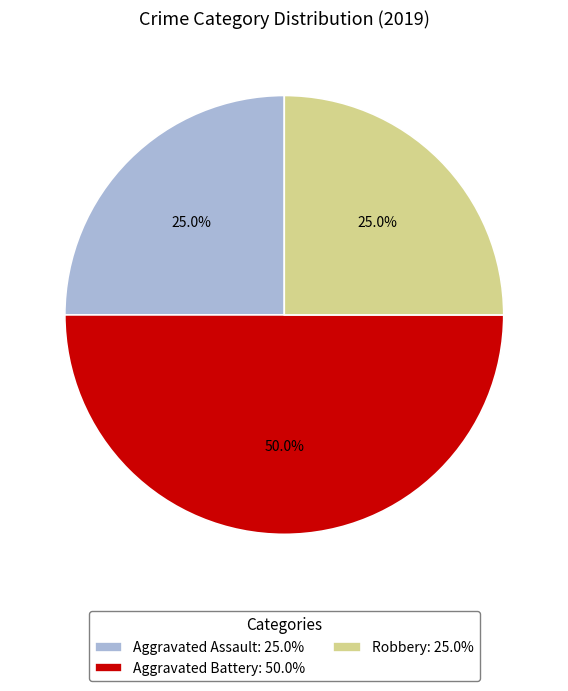

Between Aggravated Battery: 50.0% and Robbery: 25.0%, which is larger?

Aggravated Battery: 50.0%